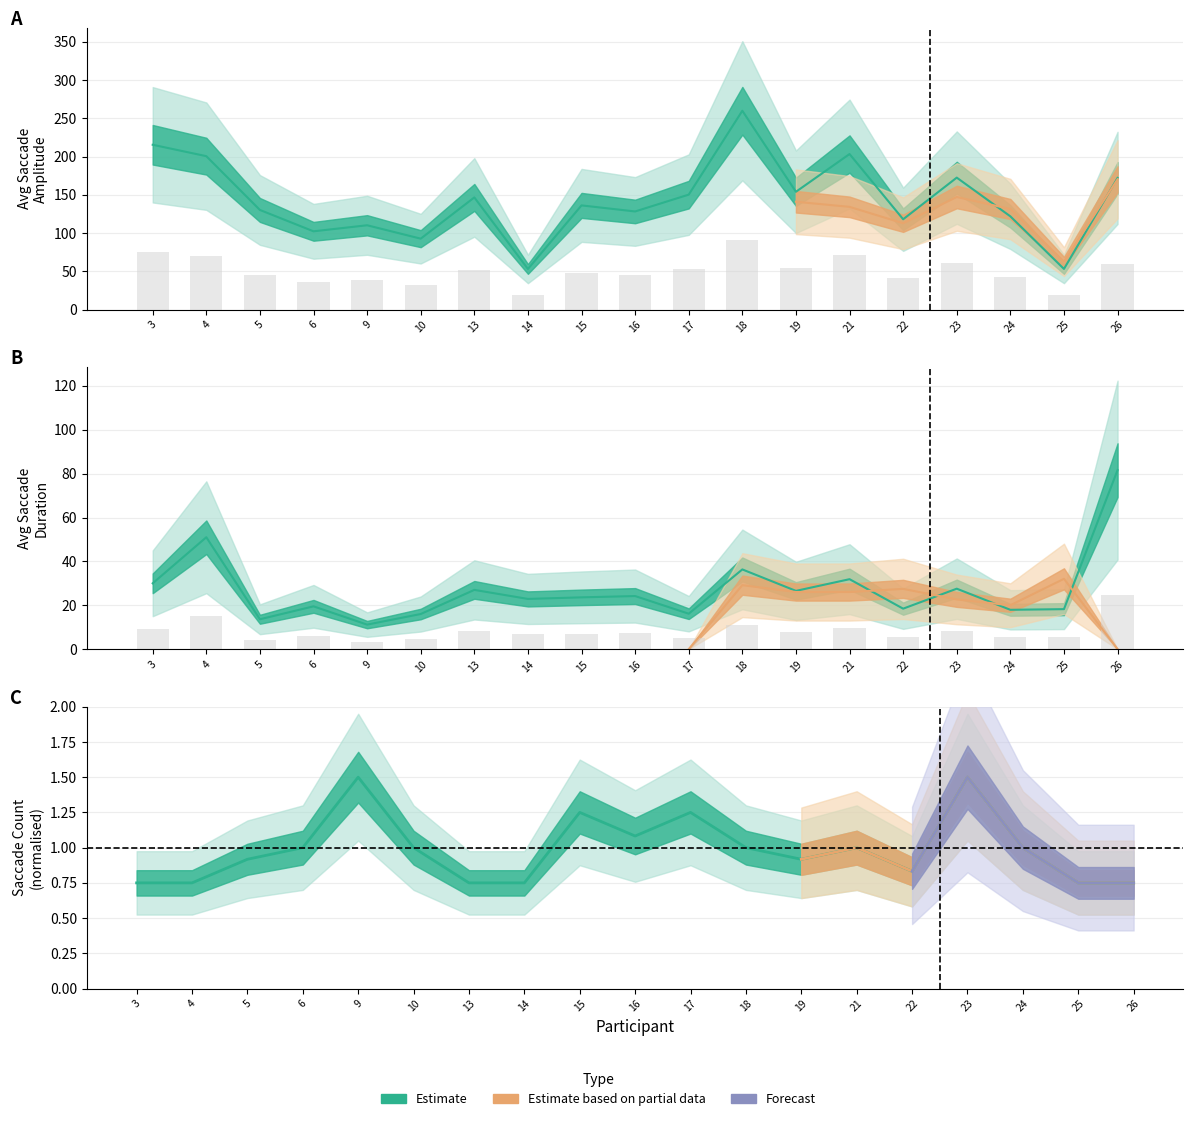

Which has a higher value, 18 or 15?

18